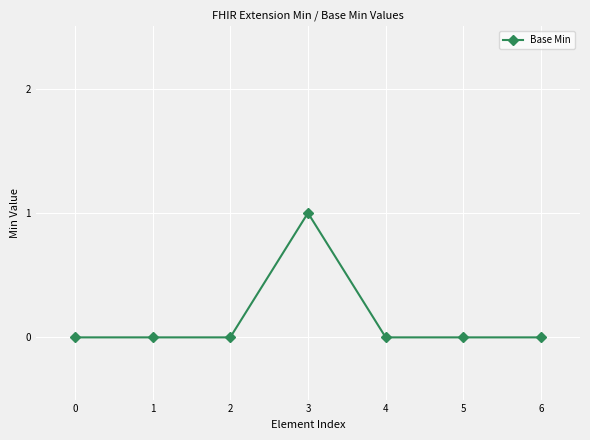

Reading right to left, transcribe all the data shown in this chart.

6=0	5=0	4=0	3=1	2=0	1=0	0=0